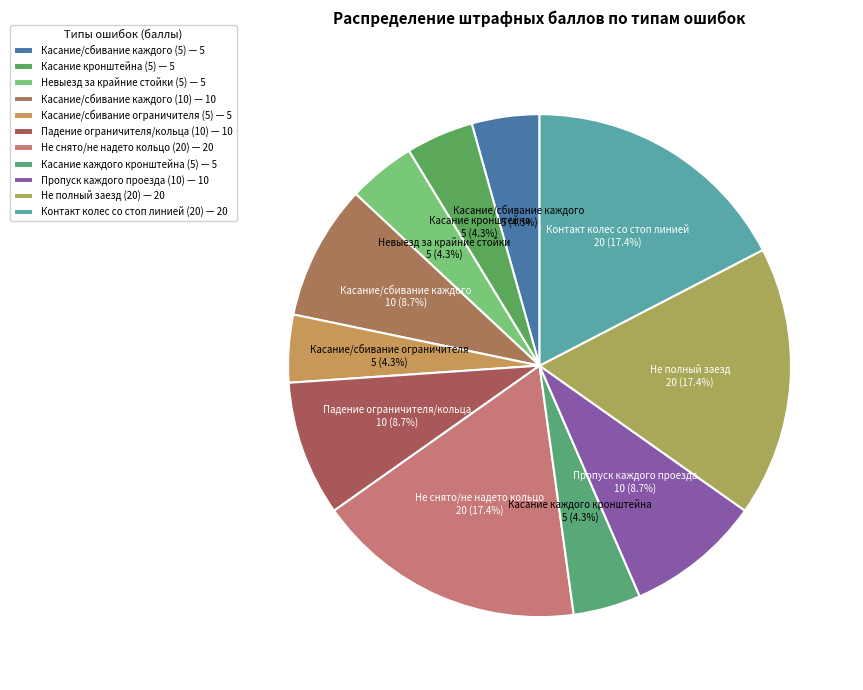

Count the number of slices in the pie.

11